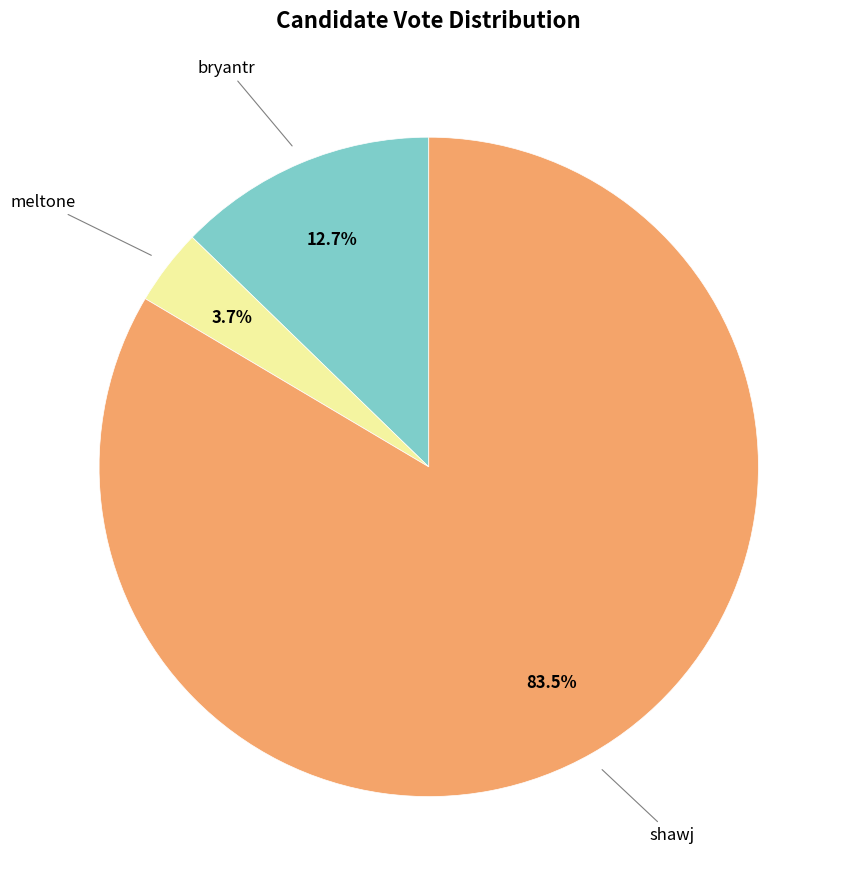

Is there a majority slice in this chart?

Yes